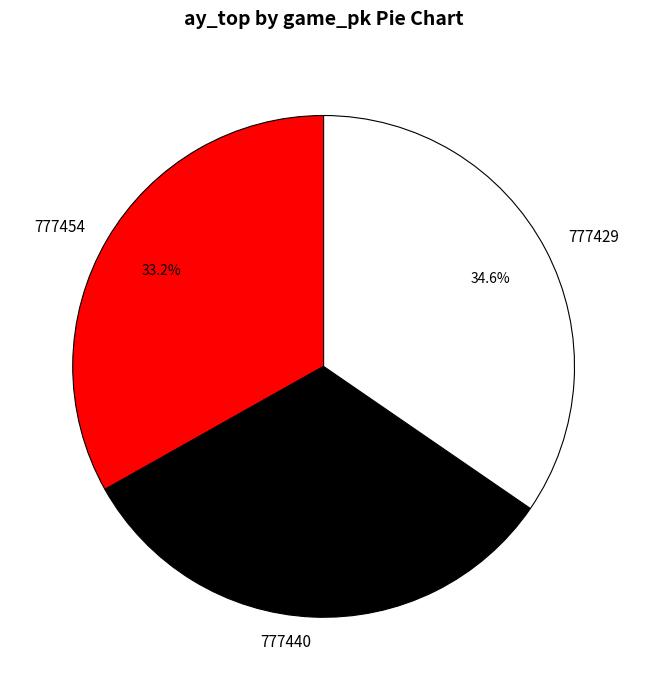

What is the ratio of the value at 777440 to the value at 777429?

0.9